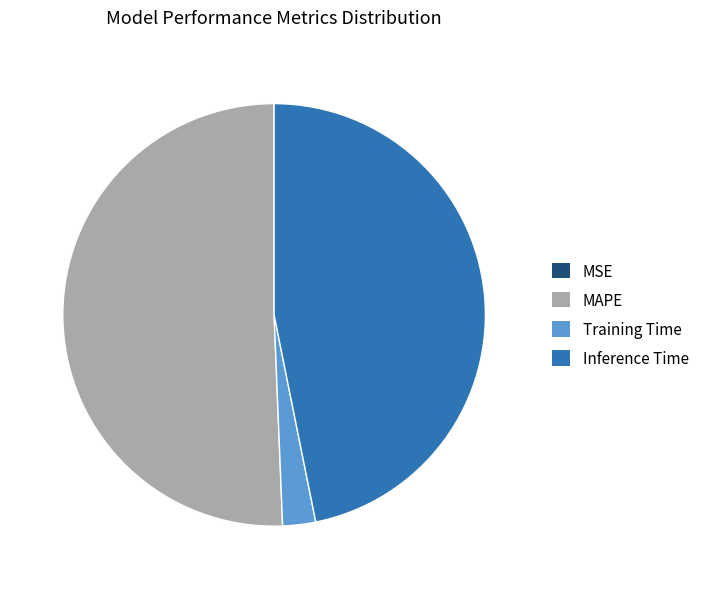

Is it true that MAPE is 45% of the pie?

False